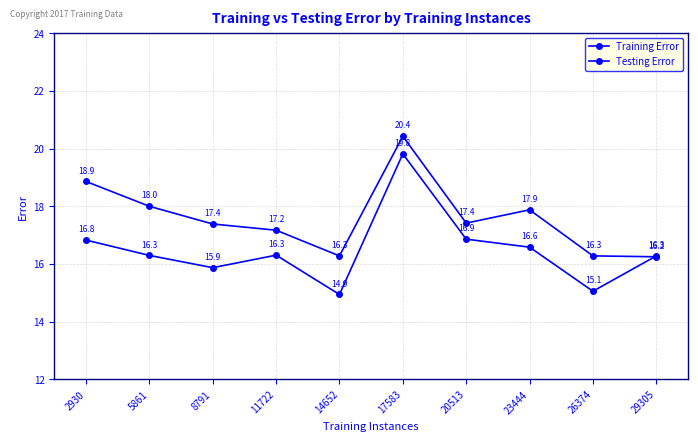

How many series are shown in this chart?

2